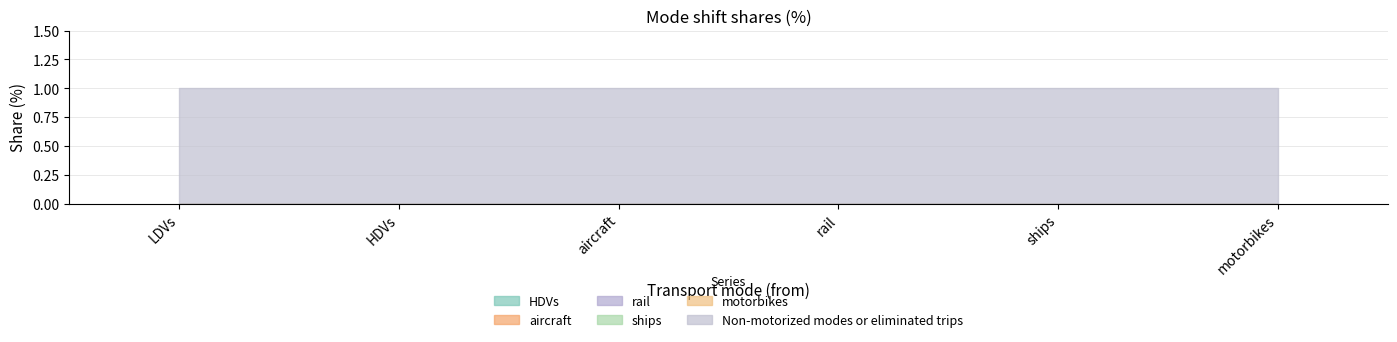

The value of rail at ships is 0. True or false?

True